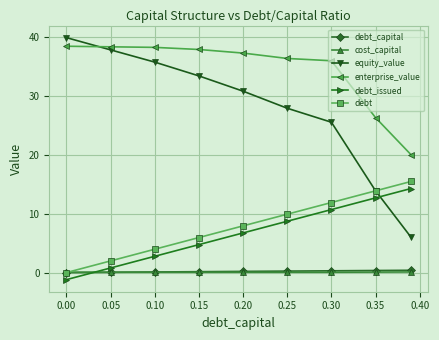

True or false: debt_issued and equity_value cross at least once.

True